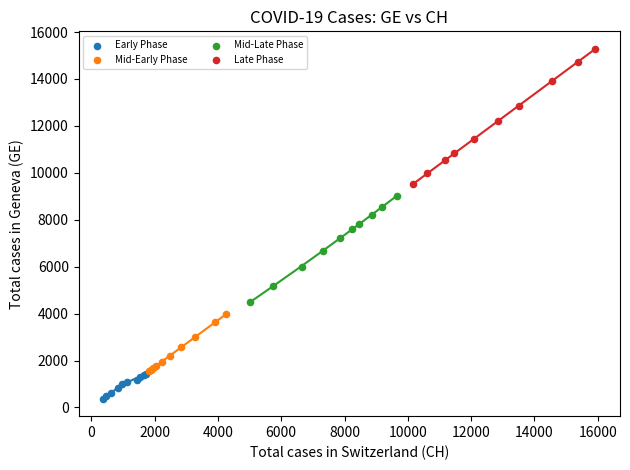

Which series has the largest Y range (max minus min)?

Late Phase